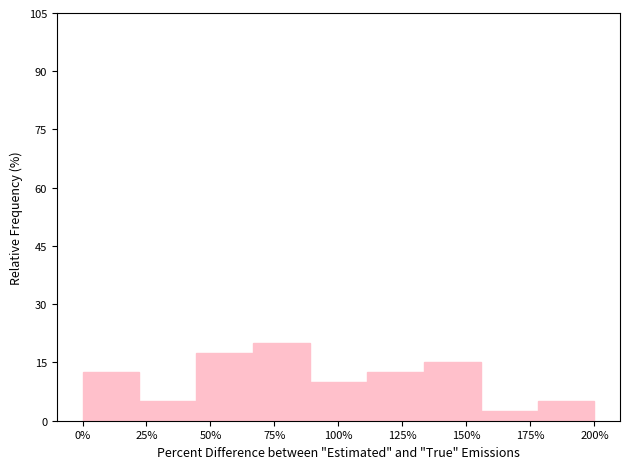

Reading right to left, what are all the values shown in this chart?

5.0	2.5	15.0	12.5	10.0	20.0	17.5	5.0	12.5